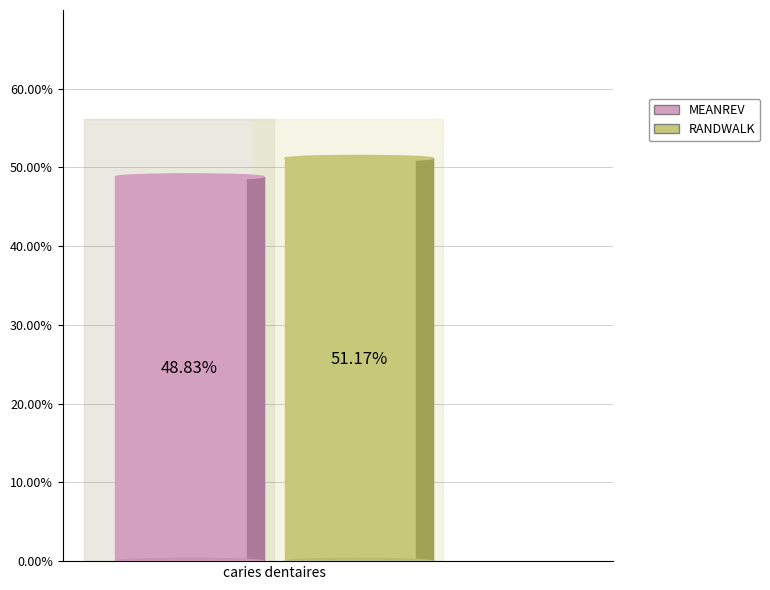

Count the number of slices in the pie.

2